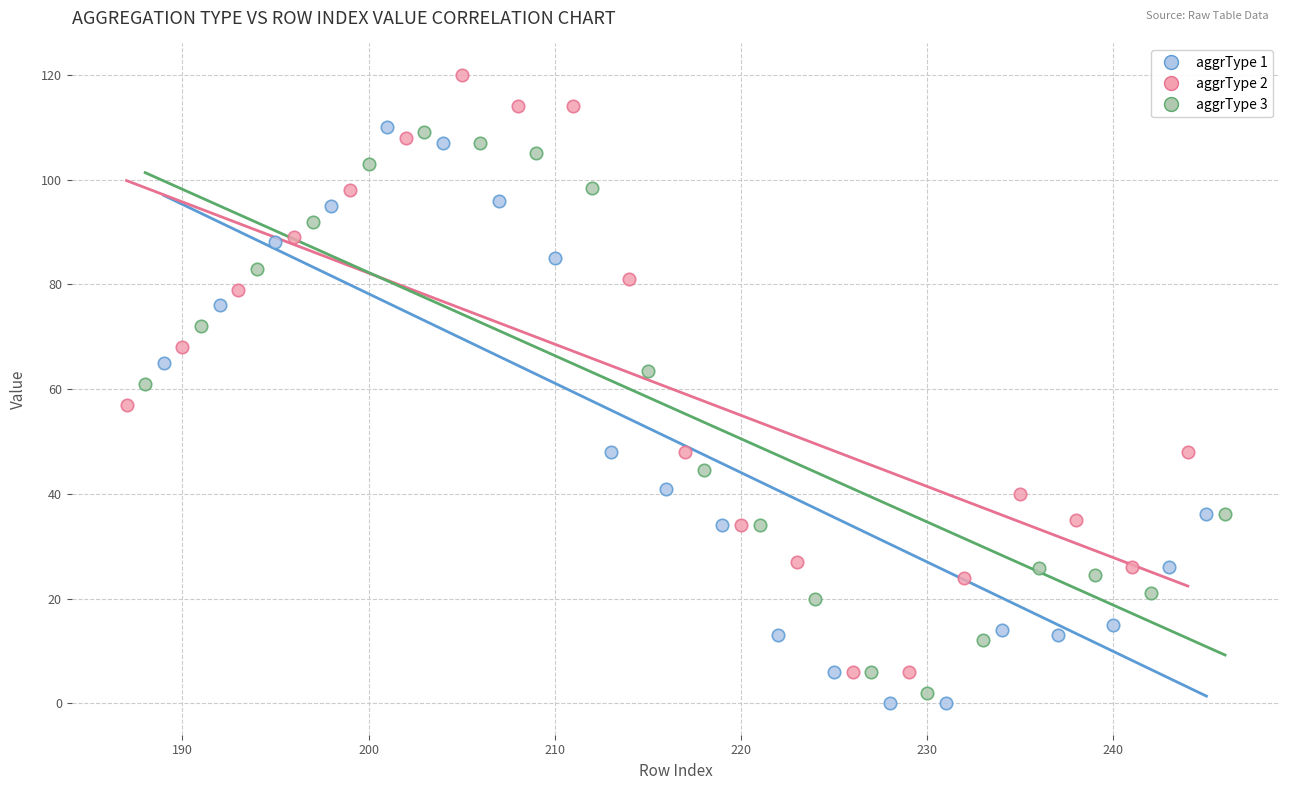

Which series reaches the minimum Y coordinate?

aggrType 1